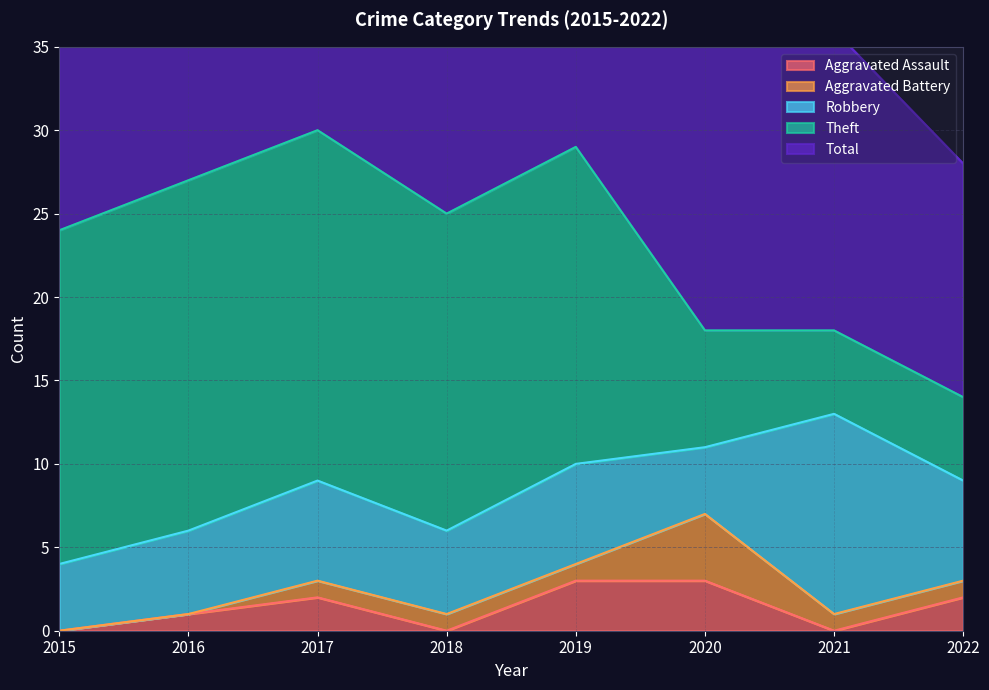

What is the total value across all series at 2022?

28